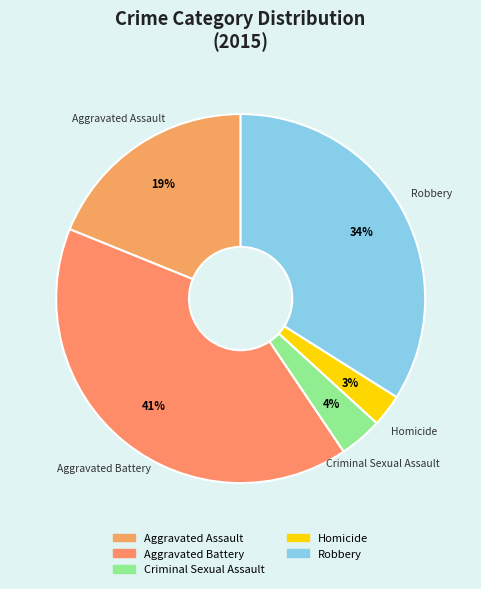

Is Homicide the majority of the pie?

No